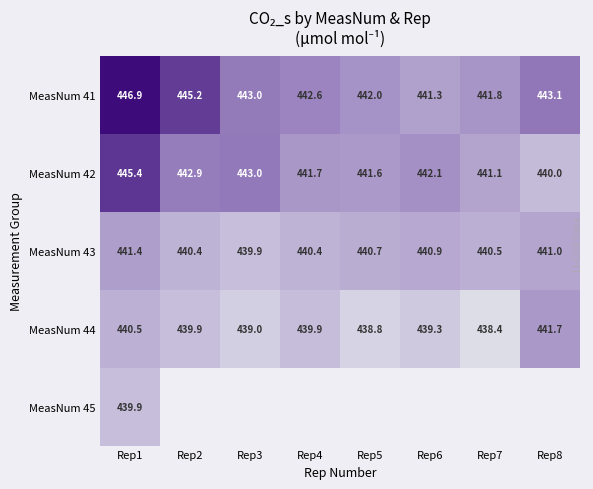

Is the value of MeasNum 44 at Rep7 greater than the value of MeasNum 43 at Rep8?

No